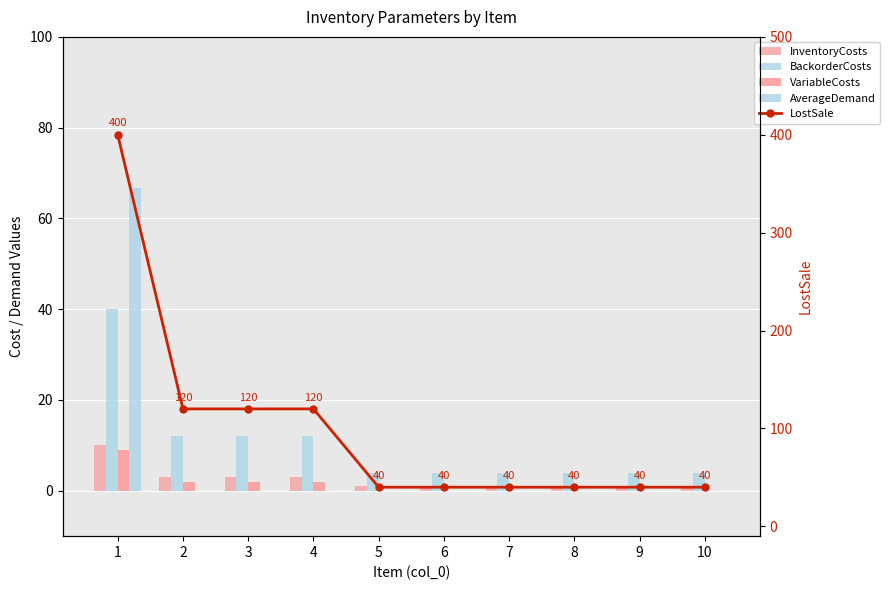

Reading right to left, transcribe all the data shown in this chart.

InventoryCosts: 1.0	1.0	1.0	1.0	1.0	1.0	3.0	3.0	3.0	10.0
BackorderCosts: 4.0	4.0	4.0	4.0	4.0	4.0	12.0	12.0	12.0	40.0
VariableCosts: 0.0	0.0	0.0	0.0	0.0	0.0	2.0	2.0	2.0	9.0
AverageDemand: 0.0	0.0	0.0	0.0	0.0	0.0	0.0	0.0	0.0	66.7
LostSale: 40.0	40.0	40.0	40.0	40.0	40.0	120.0	120.0	120.0	400.0